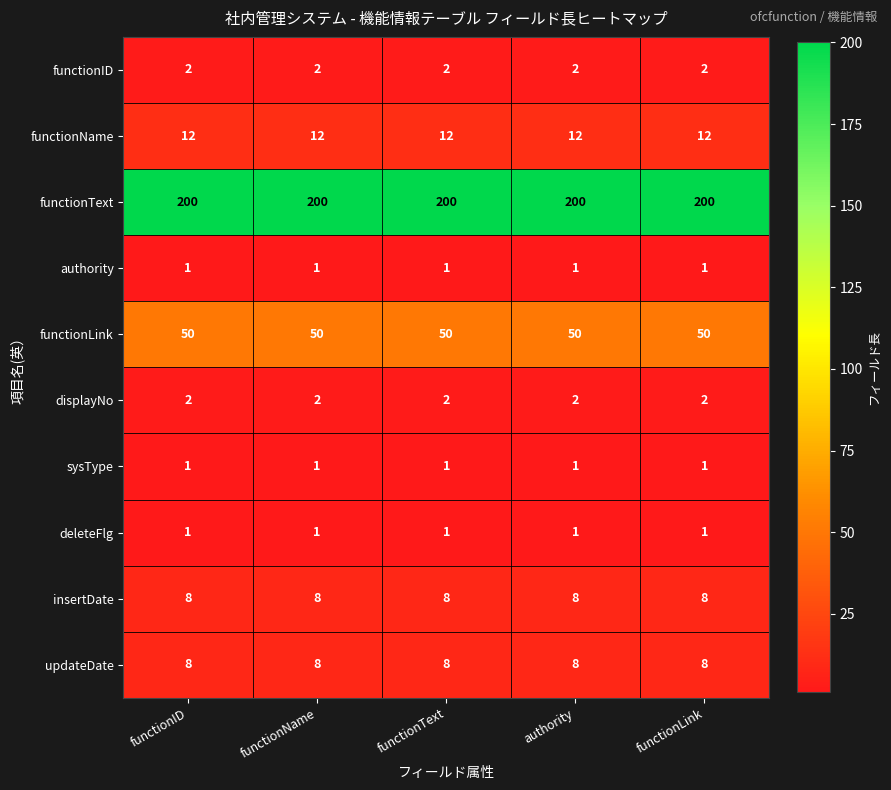

What is the greatest value displayed?

200